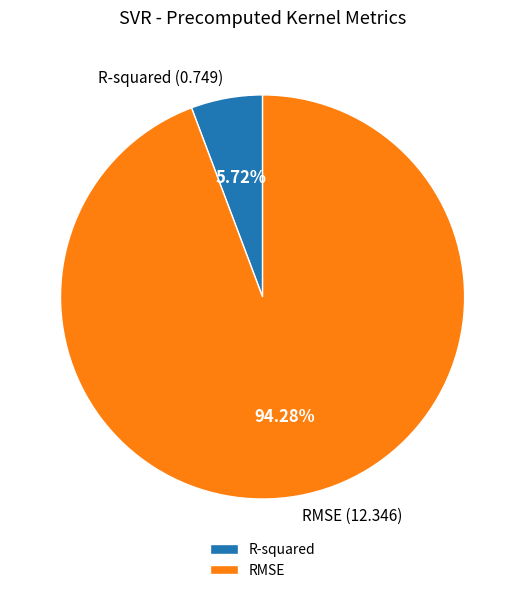

Which slice is the largest?

RMSE